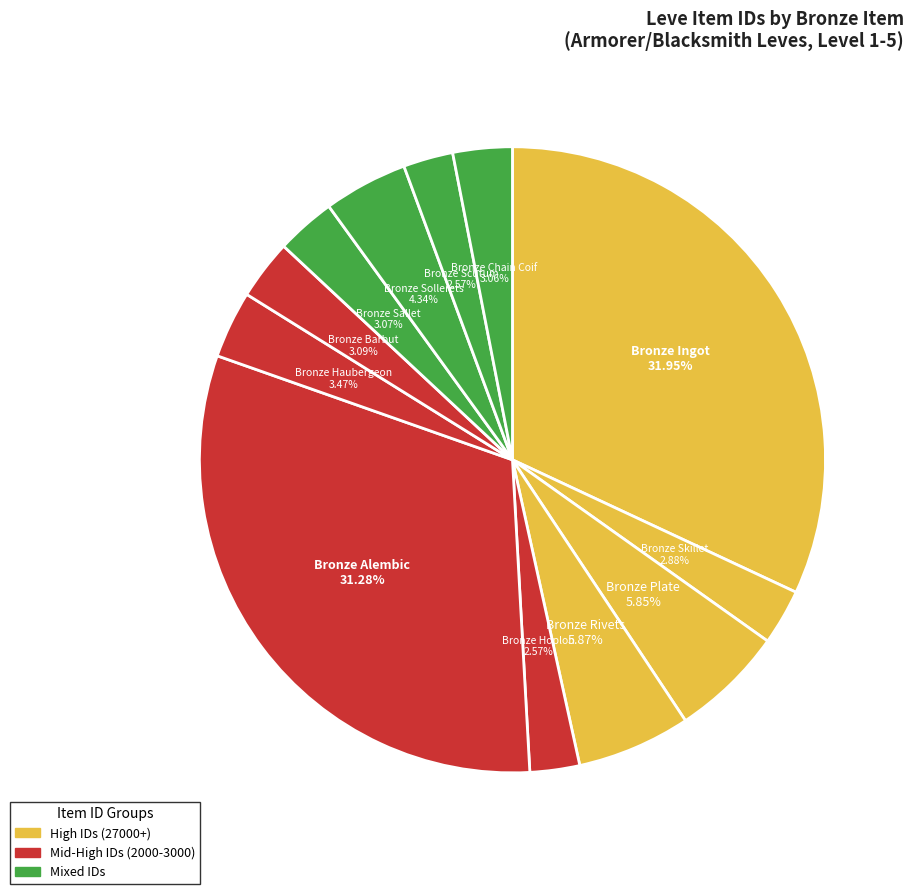

How many slices are in this pie chart?

12